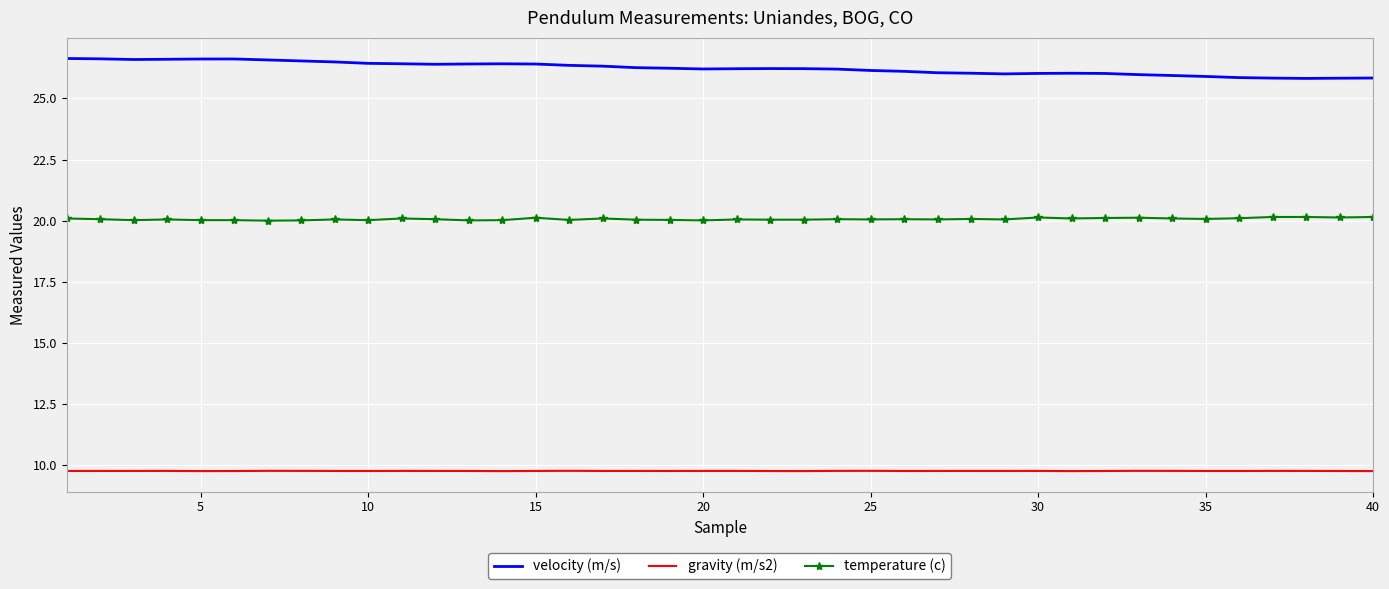

Rank the series by their maximum value, from lowest to highest.

gravity (m/s2), temperature (c), velocity (m/s)